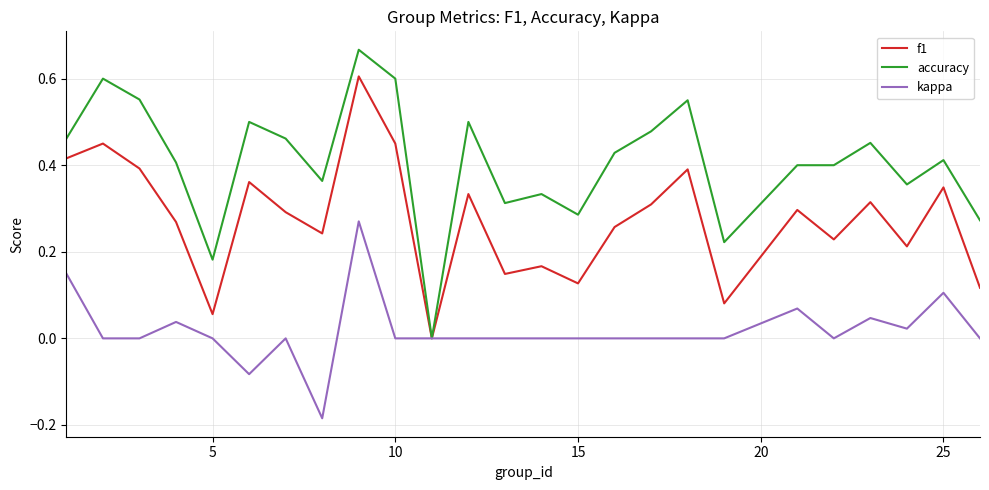

Which series has the largest total across all categories?

accuracy